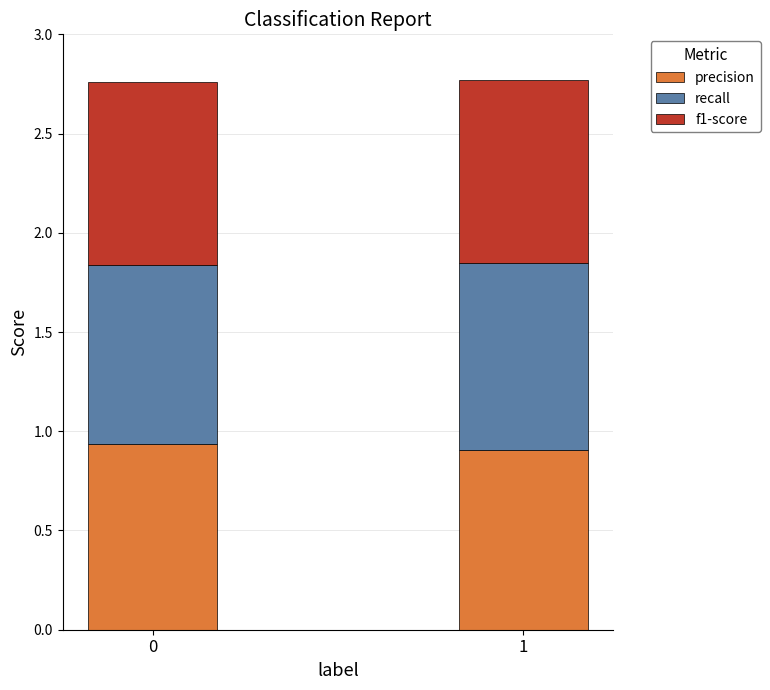

Is it true that precision equals 0.9 at 1?

True